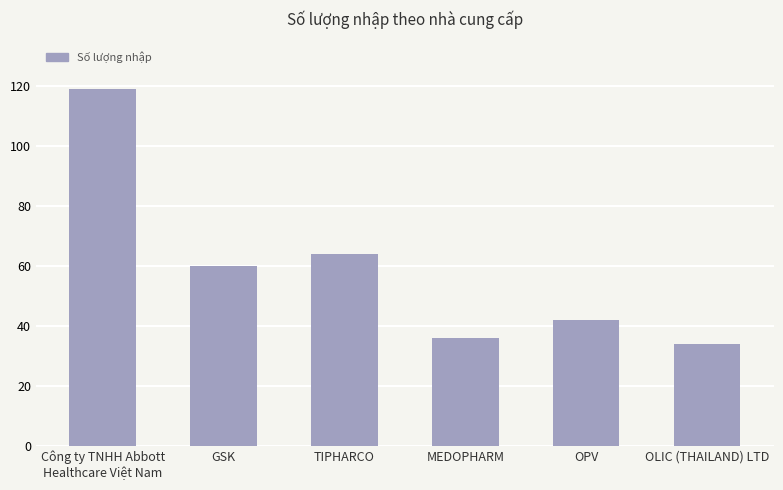

What is the sum of all values?

355